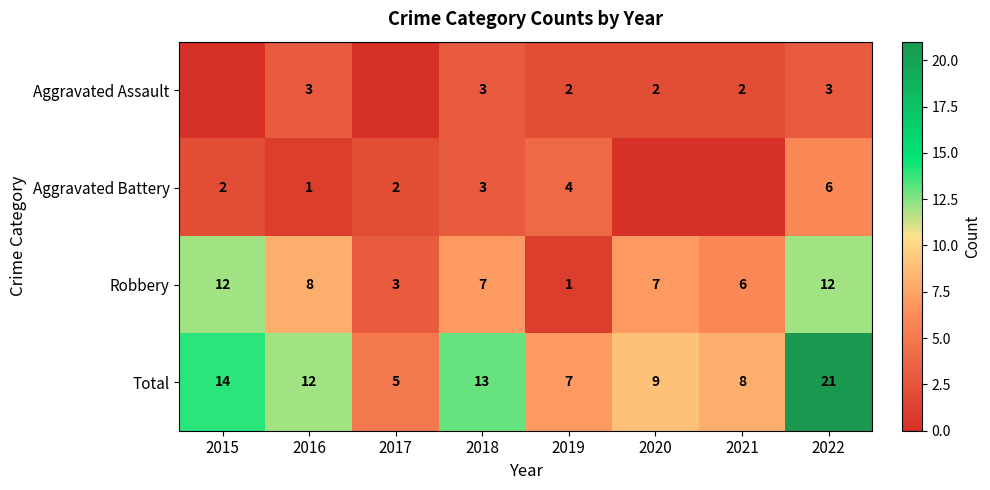

Where is Total nearest to the value 13?

2018